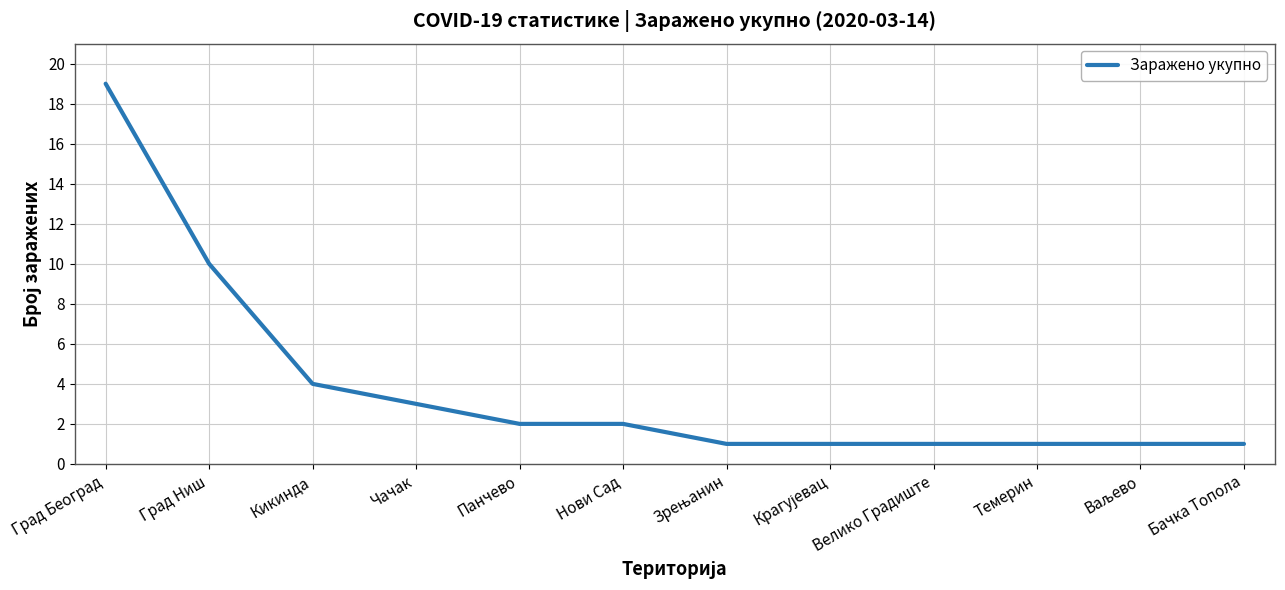

Reading right to left, list all the values displayed in this chart.

1	1	1	1	1	1	2	2	3	4	10	19